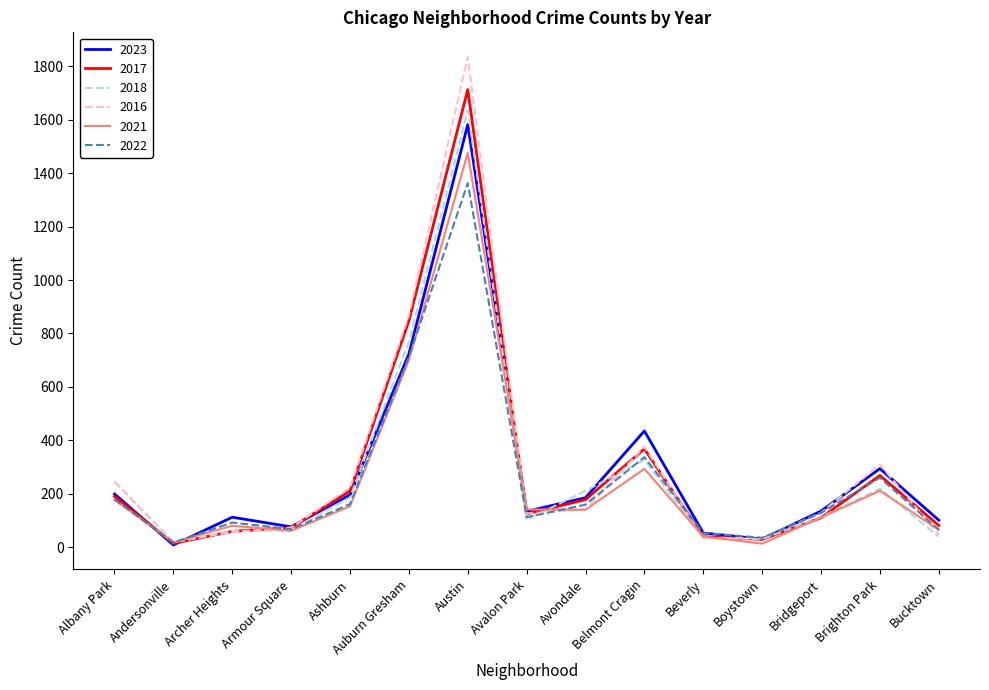

What is the difference between the maximum and second lowest values in the 2022 series?

1328